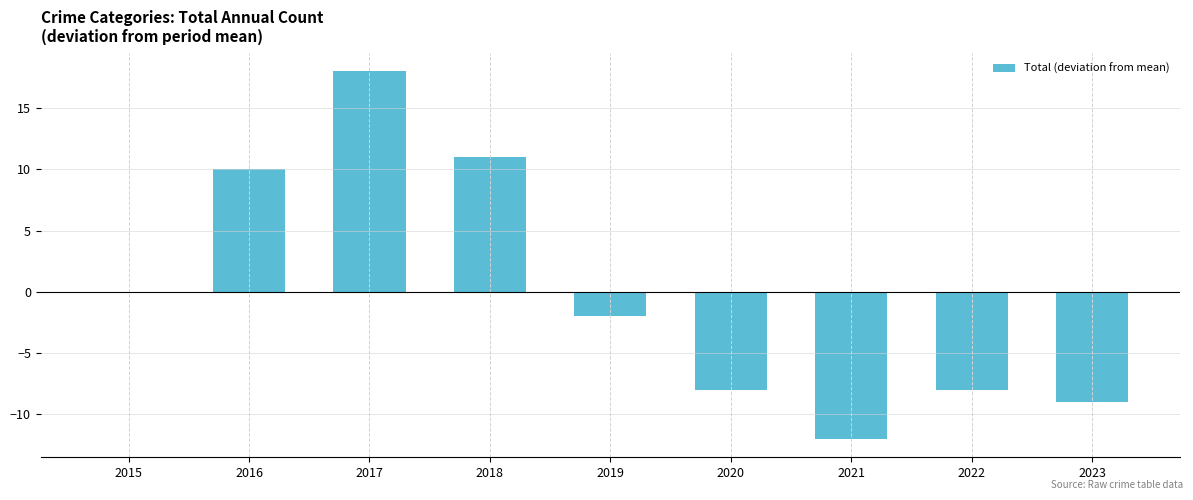

Approximately how many times larger is the value at 2016 compared to 2018?

0.9